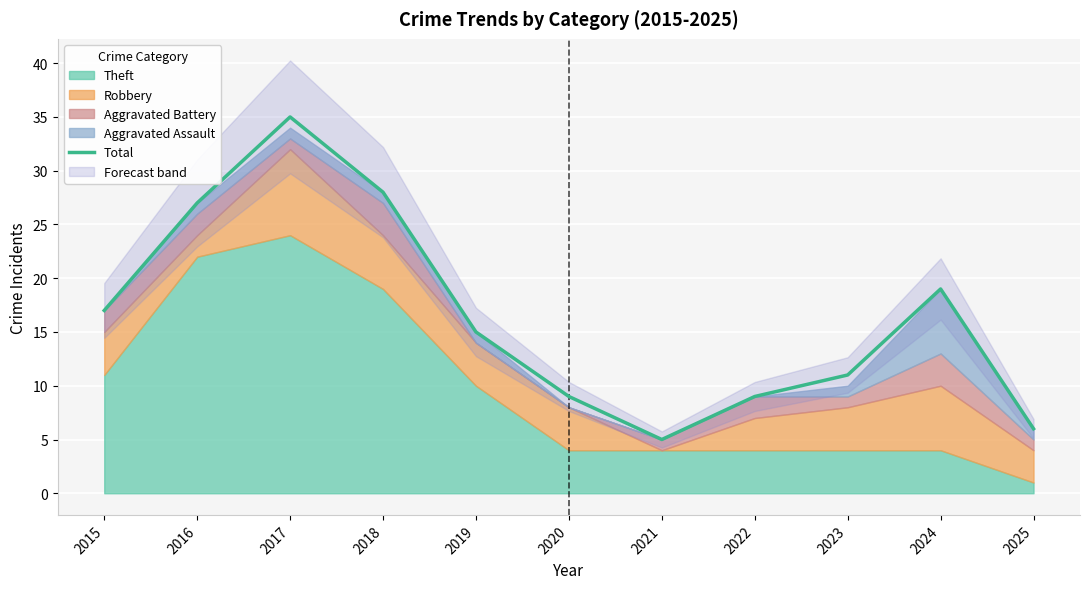

List the labels in order of value, smallest first.

2021, 2025, 2020, 2022, 2023, 2019, 2015, 2024, 2016, 2018, 2017